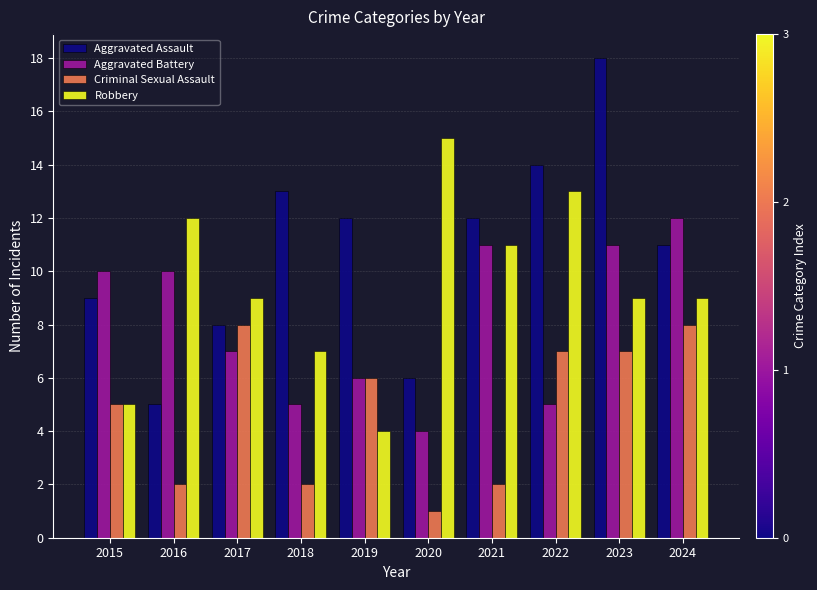

What is the difference between the highest and lowest values at 2019?

8